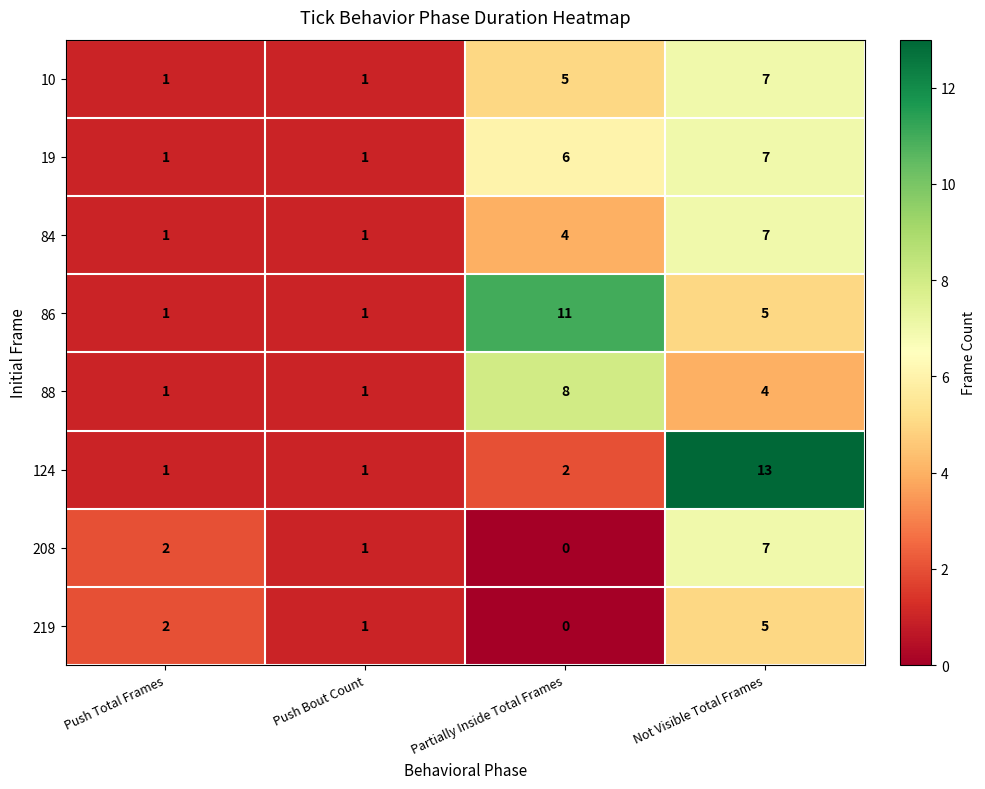

True or false: 10 has a value of 2 at Partially Inside Total Frames.

False